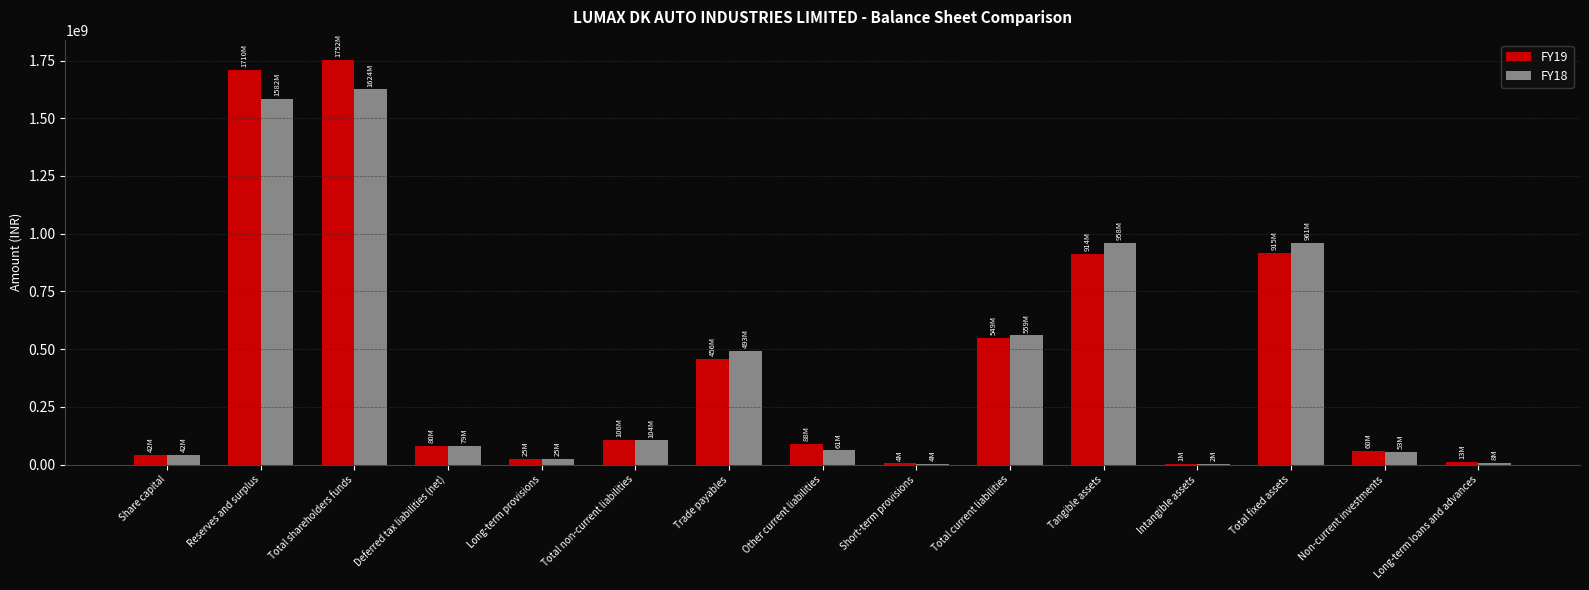

How many groups of bars are there?

15